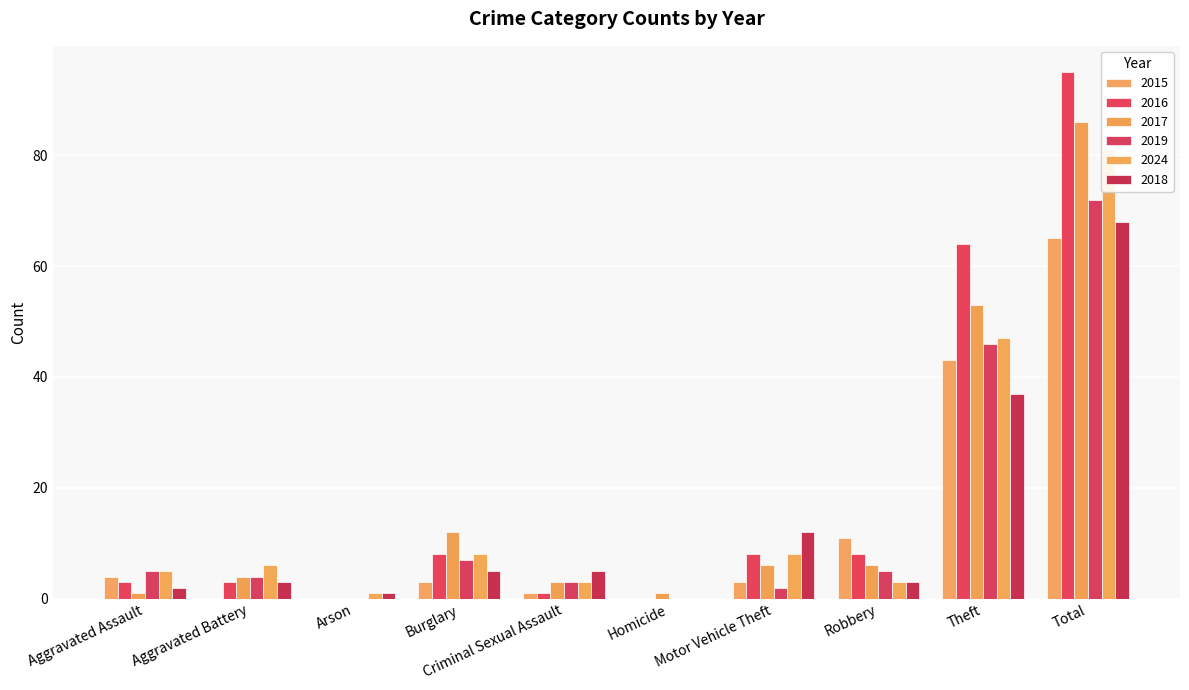

Does the chart contain stacked bars?

No